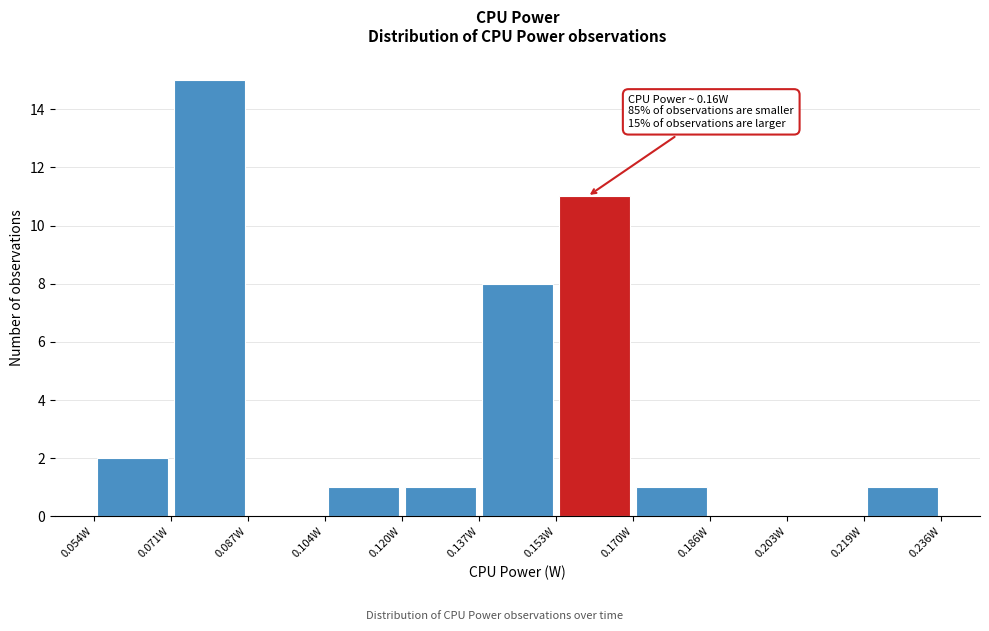

Over which range of the x-axis is the bar tallest?

0.070 to 0.088